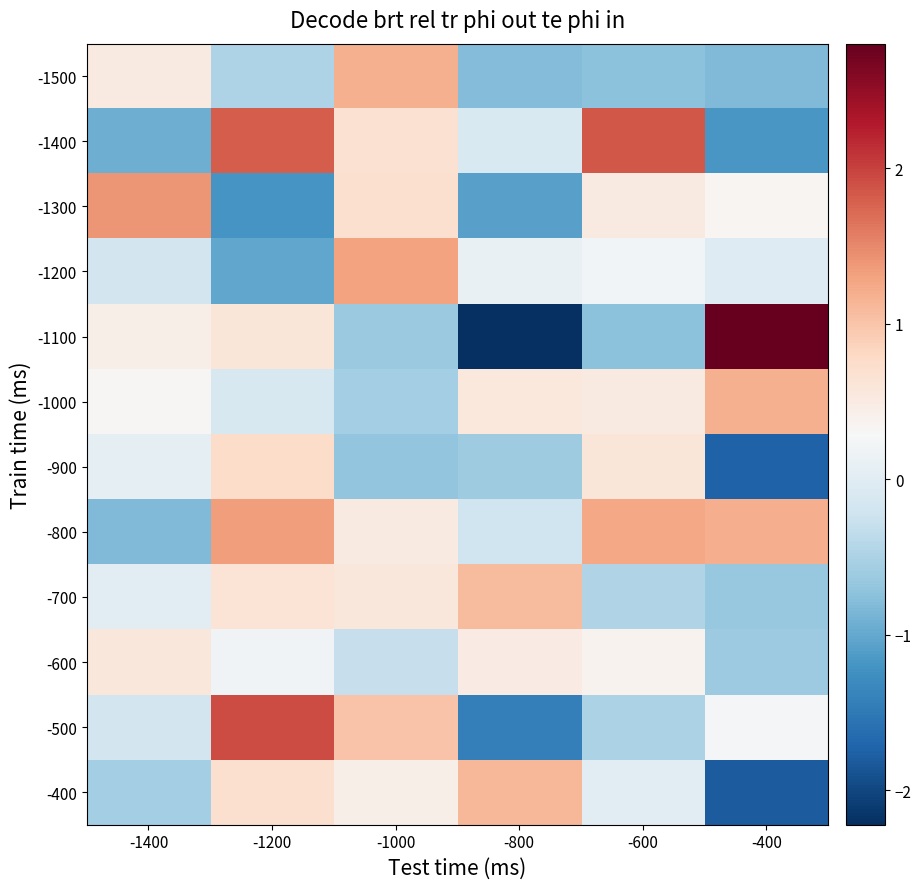

Reading left to right, transcribe all the data shown in this chart.

-1500: -1400=0.5	-1200=-0.5	-1000=1.2	-800=-0.8	-600=-0.7	-400=-0.8
-1400: -1400=-0.9	-1200=1.8	-1000=0.7	-800=-0.1	-600=1.8	-400=-1.2
-1300: -1400=1.4	-1200=-1.2	-1000=0.7	-800=-1.1	-600=0.5	-400=0.3
-1200: -1400=-0.2	-1200=-1.0	-1000=1.3	-800=0.1	-600=0.2	-400=-0.0
-1100: -1400=0.4	-1200=0.6	-1000=-0.6	-800=-2.2	-600=-0.7	-400=2.8
-1000: -1400=0.3	-1200=-0.1	-1000=-0.6	-800=0.5	-600=0.5	-400=1.2
-900: -1400=0.1	-1200=0.7	-1000=-0.7	-800=-0.6	-600=0.6	-400=-1.7
-800: -1400=-0.8	-1200=1.3	-1000=0.5	-800=-0.2	-600=1.3	-400=1.2
-700: -1400=0.0	-1200=0.6	-1000=0.6	-800=1.1	-600=-0.5	-400=-0.7
-600: -1400=0.6	-1200=0.2	-1000=-0.3	-800=0.5	-600=0.4	-400=-0.6
-500: -1400=-0.2	-1200=1.9	-1000=1.0	-800=-1.4	-600=-0.5	-400=0.3
-400: -1400=-0.6	-1200=0.7	-1000=0.4	-800=1.1	-600=0.0	-400=-1.8